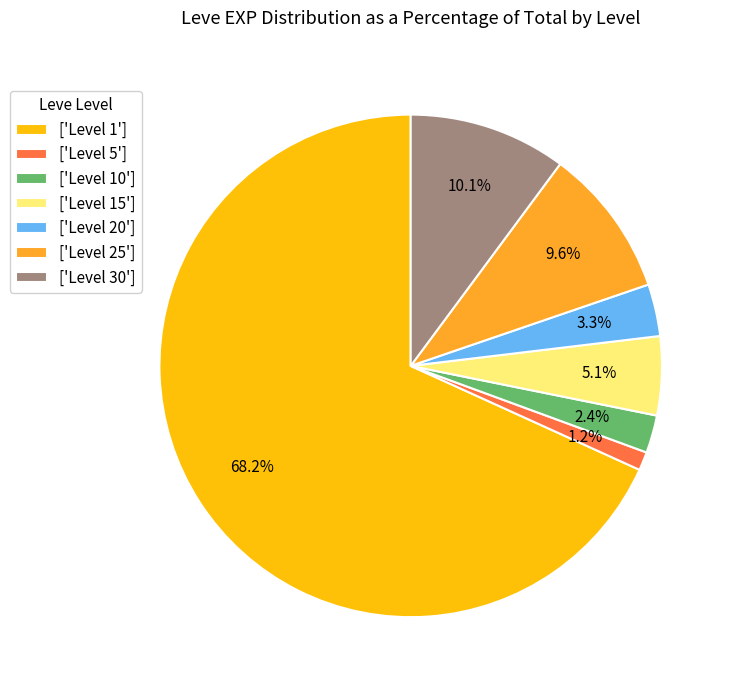

How many segments does this pie chart have?

7